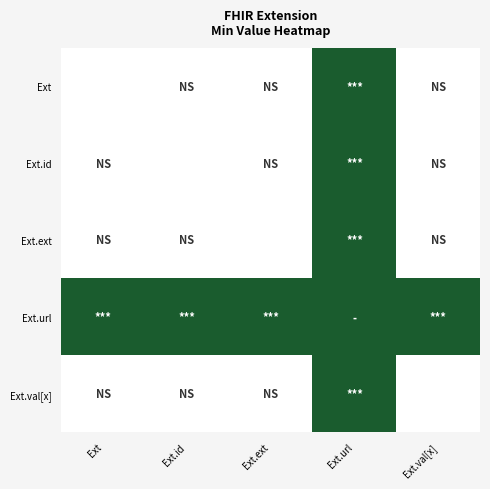

Reading left to right, list all the values displayed in this chart.

Ext: Ext=0	Ext.id=0	Ext.ext=0	Ext.url=1	Ext.val[x]=0
Ext.id: Ext=0	Ext.id=0	Ext.ext=0	Ext.url=1	Ext.val[x]=0
Ext.ext: Ext=0	Ext.id=0	Ext.ext=0	Ext.url=1	Ext.val[x]=0
Ext.url: Ext=1	Ext.id=1	Ext.ext=1	Ext.url=1	Ext.val[x]=1
Ext.val[x]: Ext=0	Ext.id=0	Ext.ext=0	Ext.url=1	Ext.val[x]=0